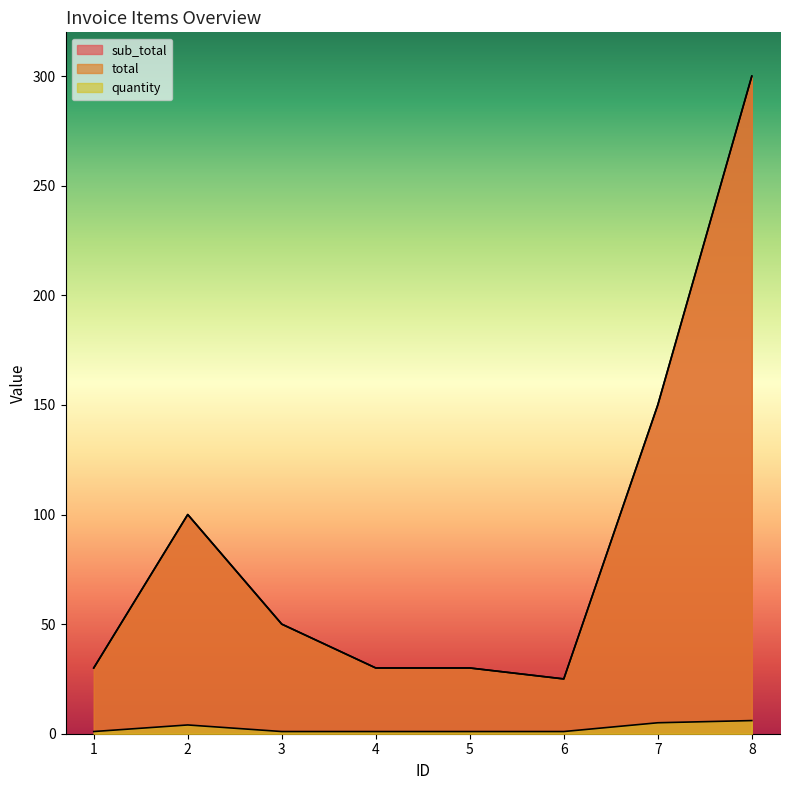

How many values in the quantity series exceed 1?

3